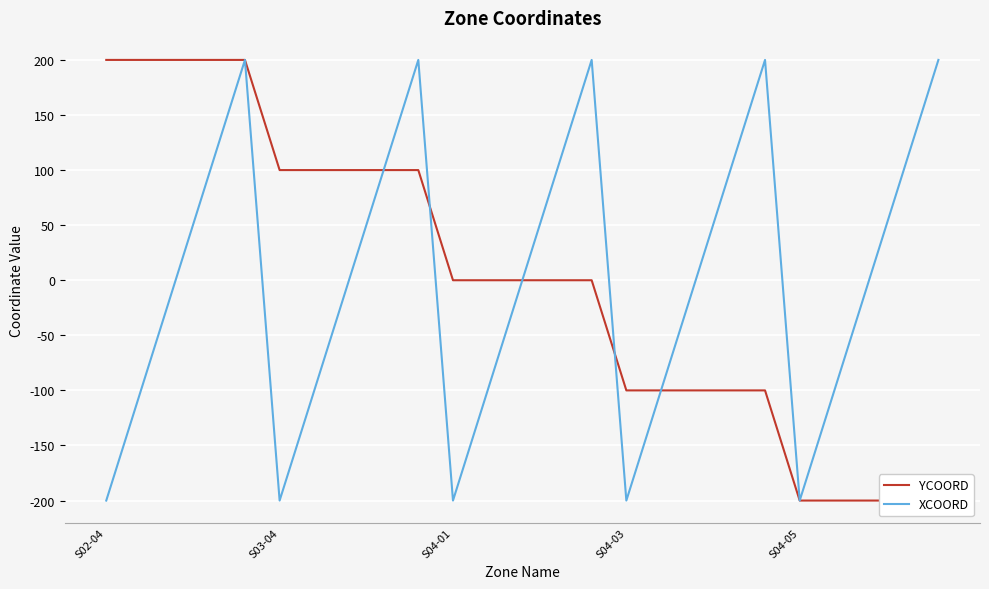

What is the difference between the maximum and second lowest values in the XCOORD series?

400